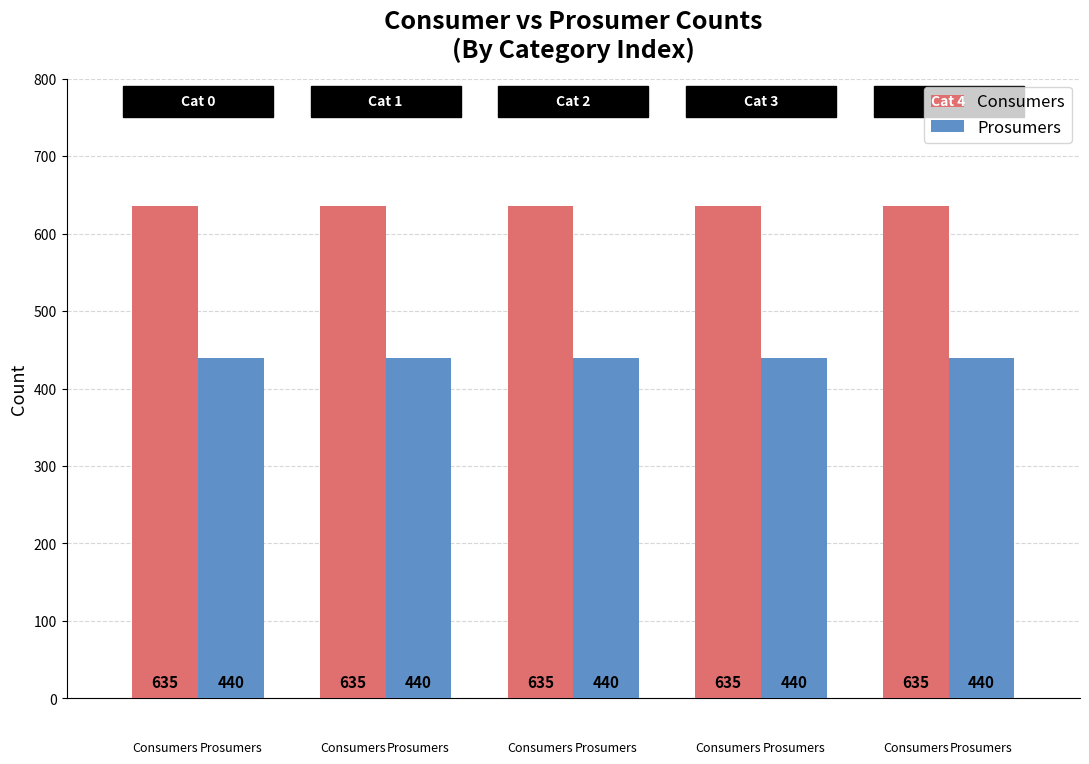

What is the average value of the Consumers series?

635